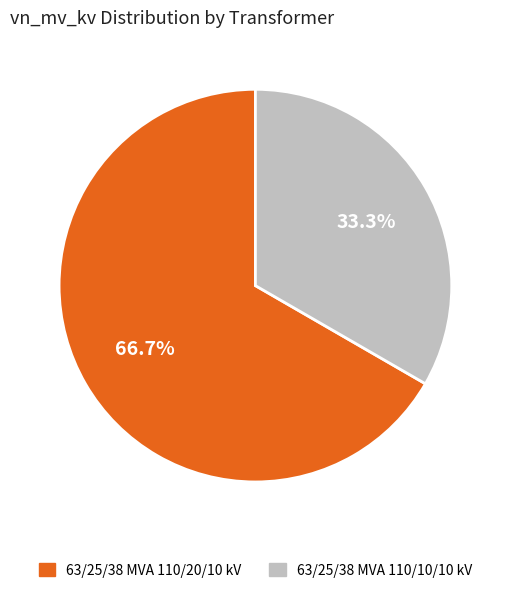

To the nearest percent, what is the difference between the largest and smallest slice percentages?

33%